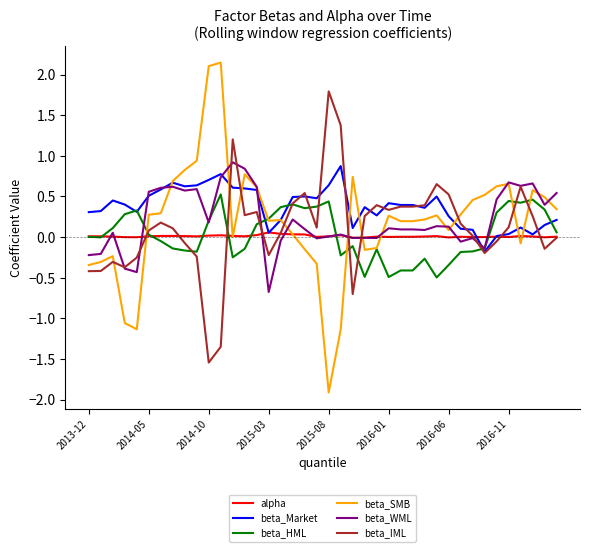

Which series has the largest range (max minus min)?

beta_SMB